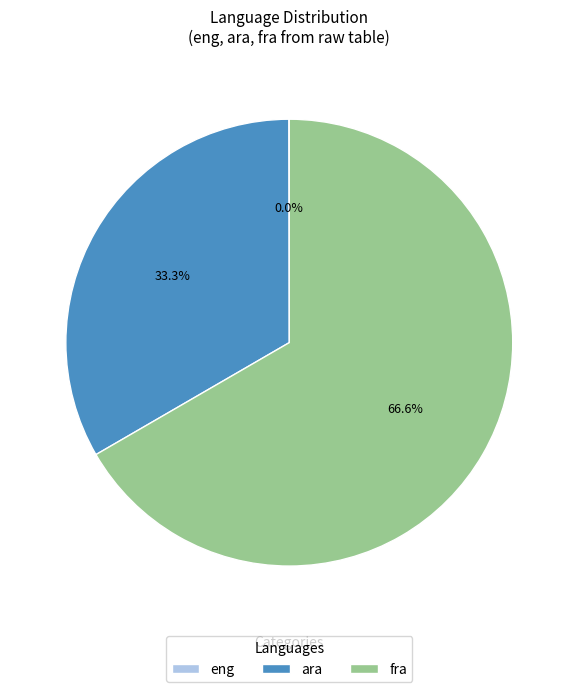

Is the sum of fra and ara greater than half?

Yes